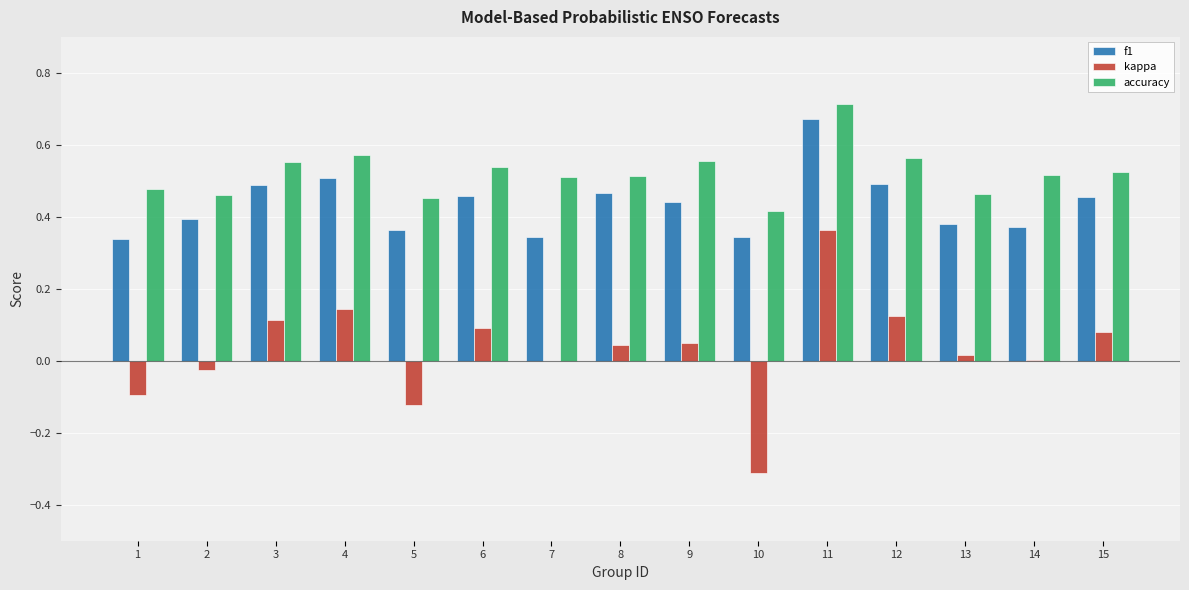

Count the accuracy values in the range 0 to 1.

15